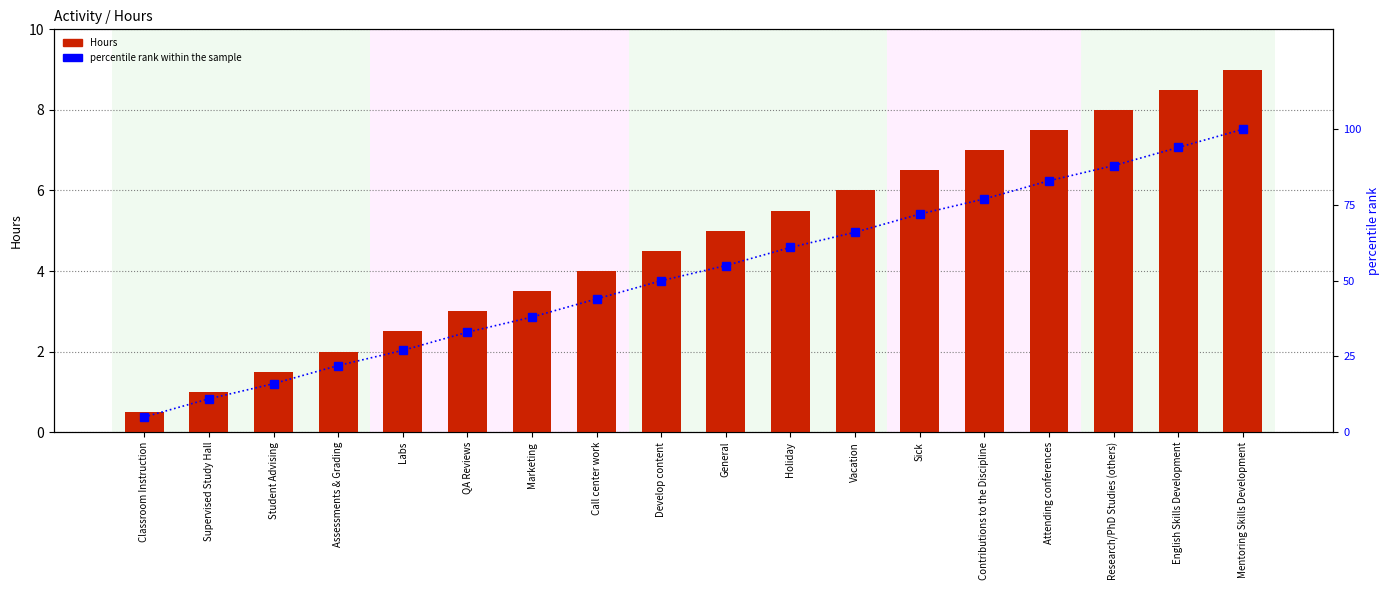

How many data points in percentile rank within the sample are above 55?

8